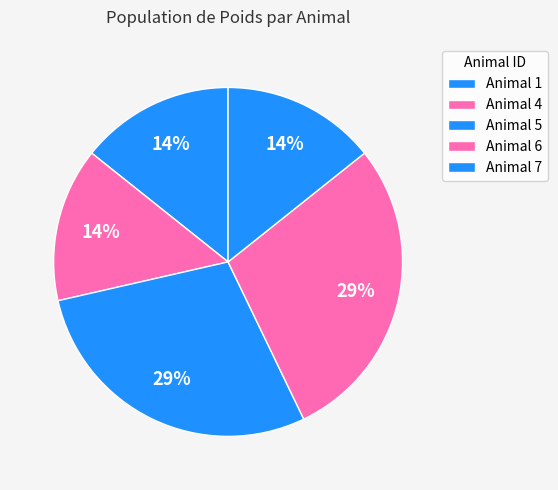

How many slices are in this pie chart?

5